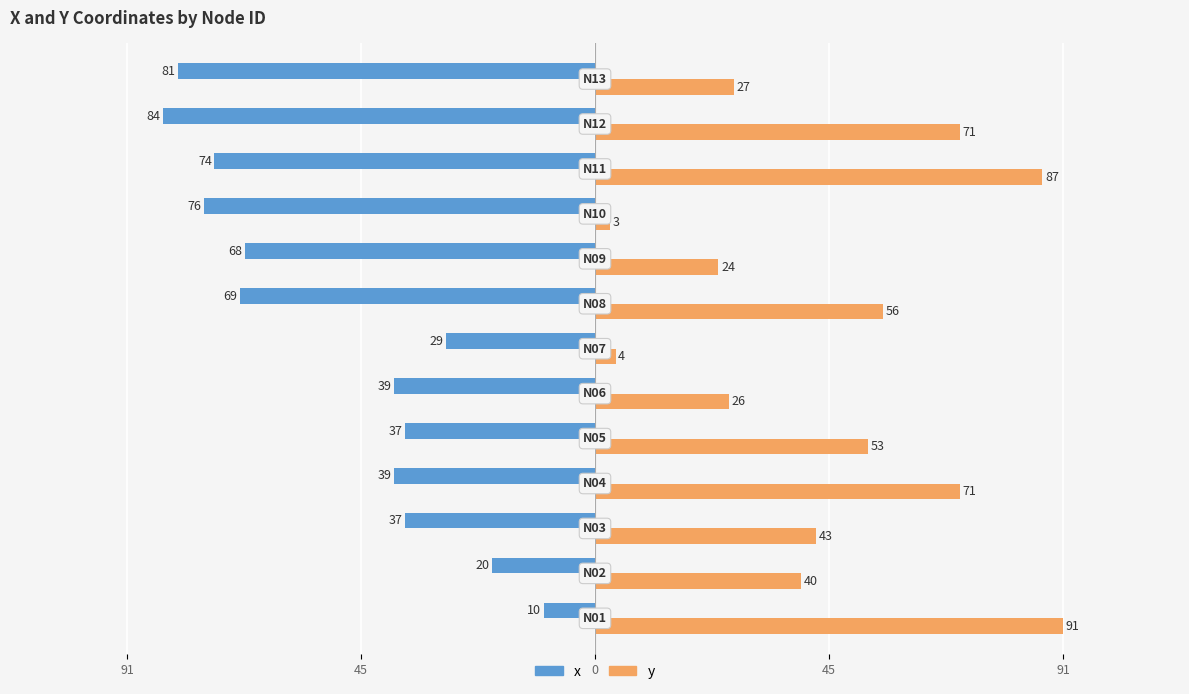

What are all the series names shown in the legend?

x, y